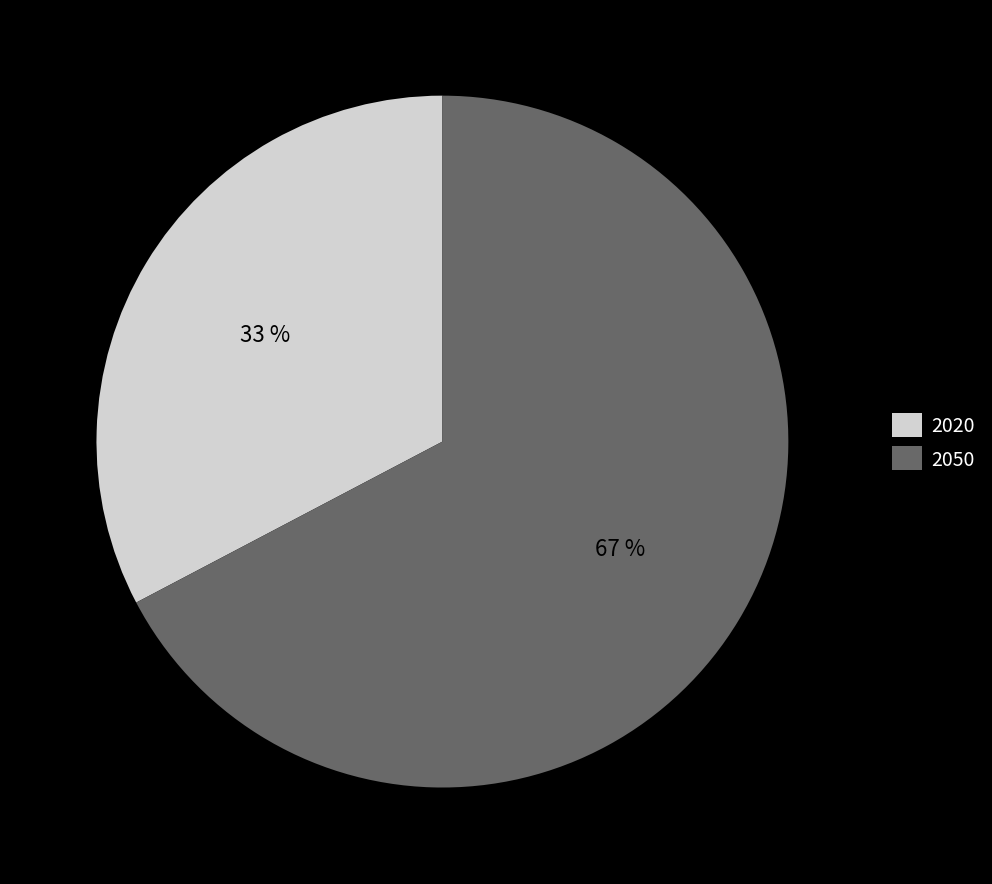

Count the number of slices in the pie.

2